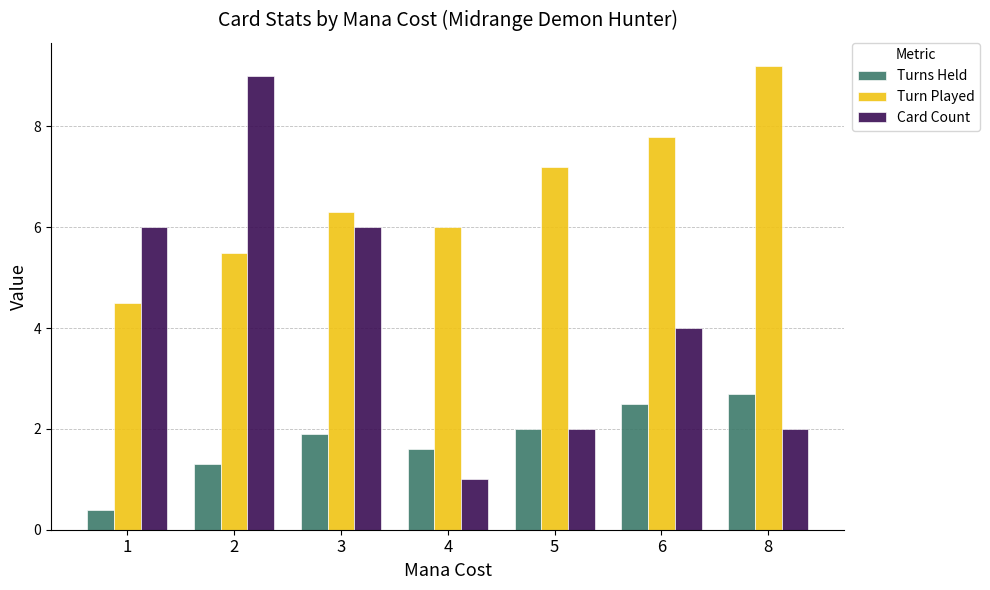

How many data points in Turns Held are less than 1?

1